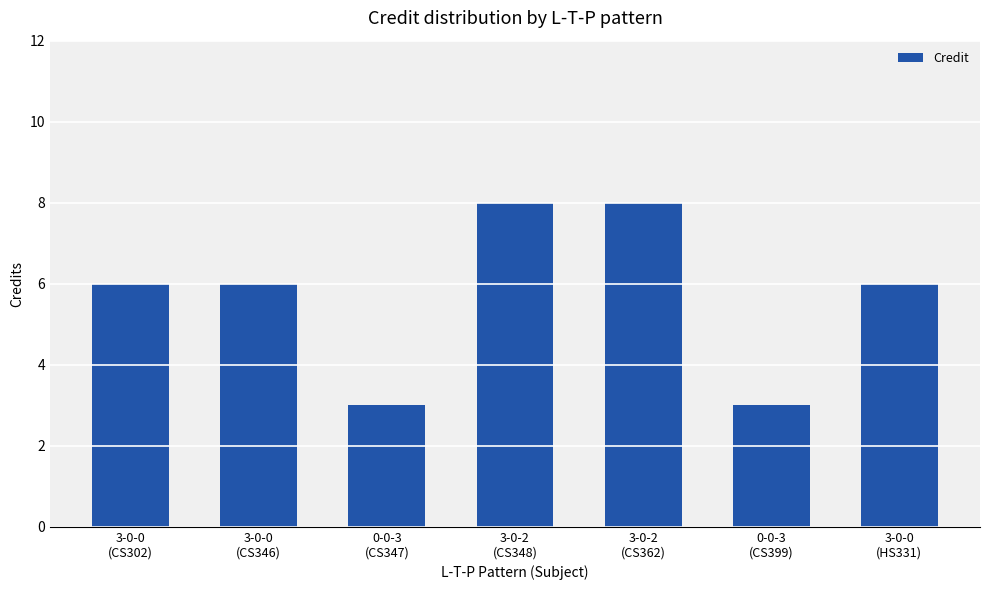

True or false: the data shows 1 at 0-0-3
(CS399).

False